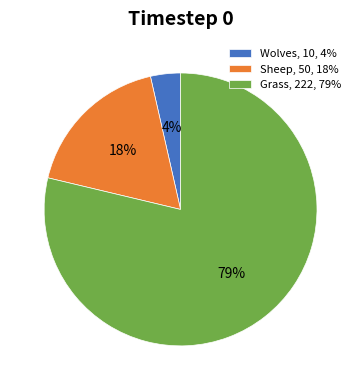

Which slice represents more than half of the pie?

Grass